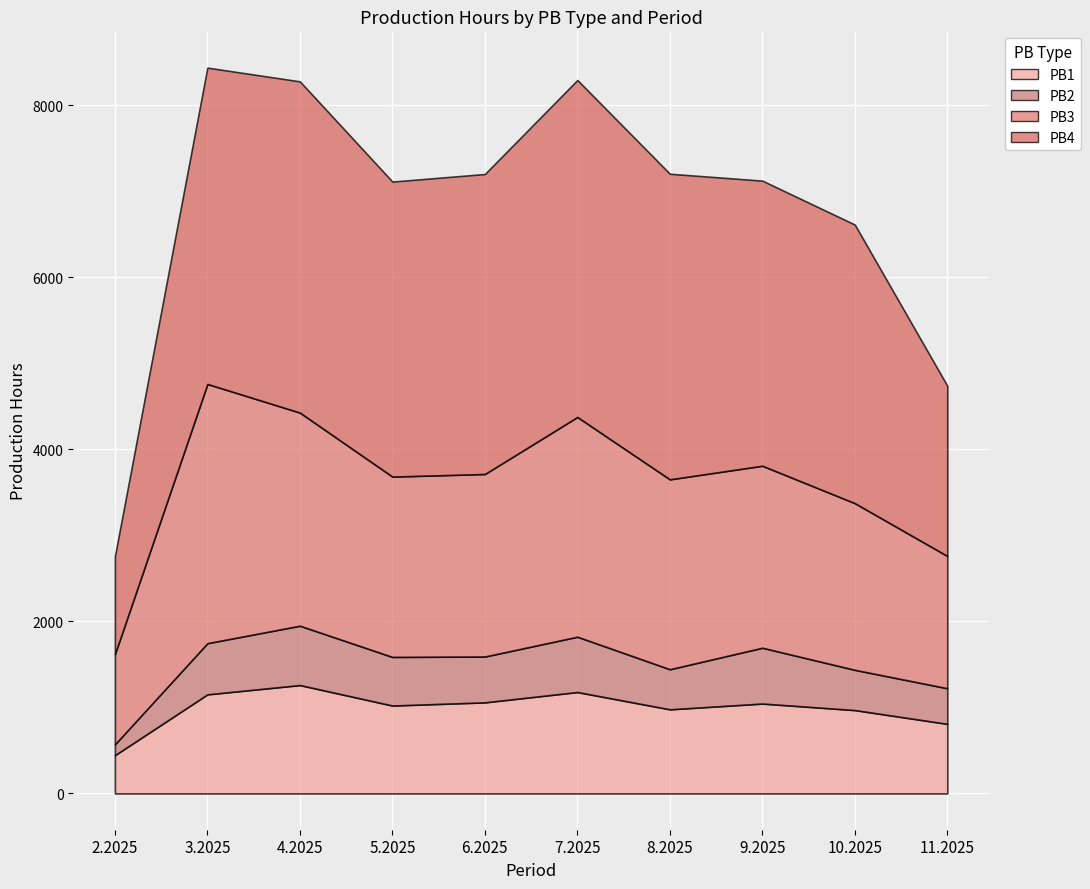

List the labels in order of PB4 value, largest first.

7.2025, 4.2025, 3.2025, 8.2025, 6.2025, 5.2025, 9.2025, 10.2025, 11.2025, 2.2025